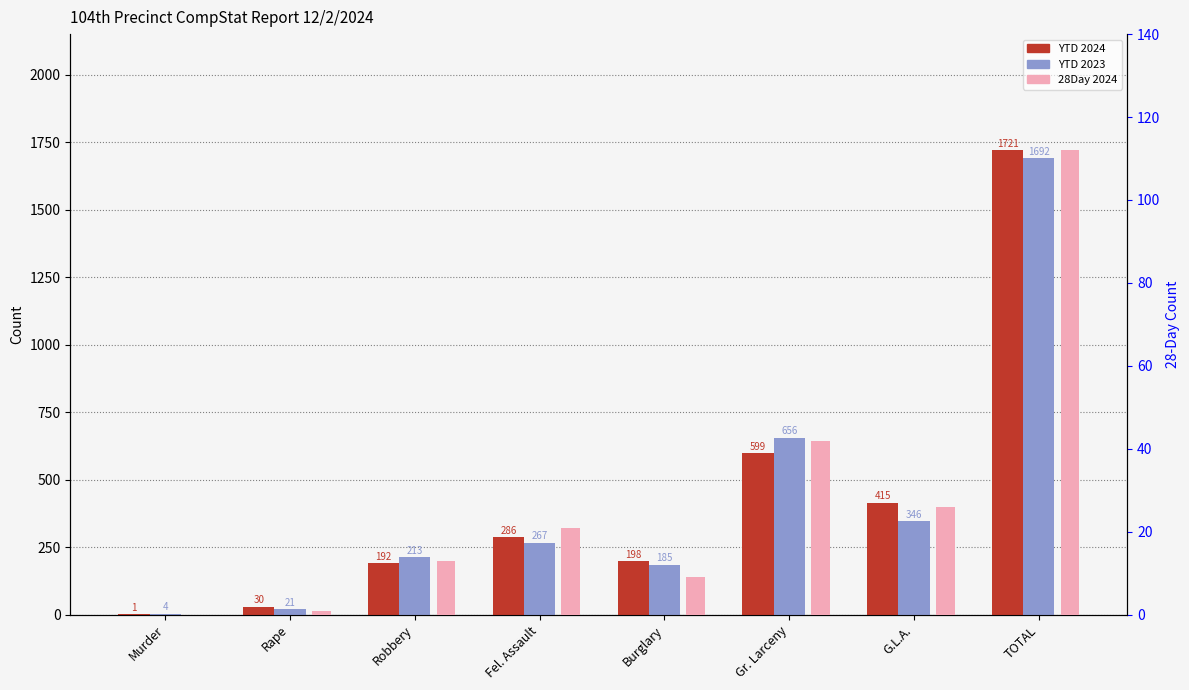

Is the value of YTD 2023 at G.L.A. greater than the value of YTD 2024 at Rape?

Yes